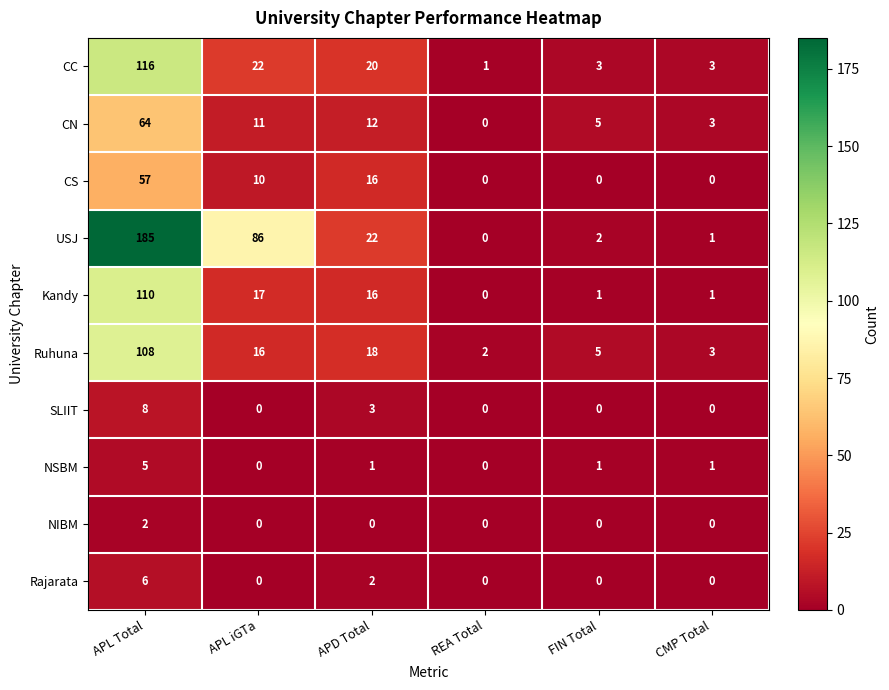

Which series has the largest total across all categories?

USJ